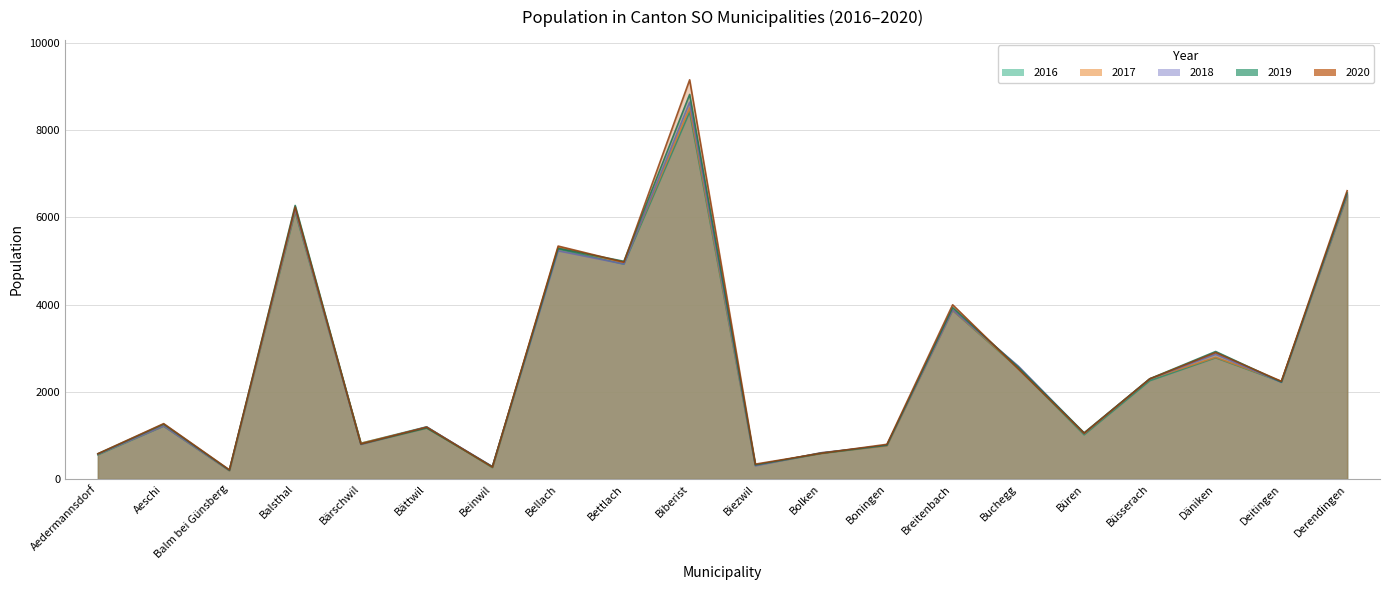

Which has a higher value, Bärschwil or Däniken?

Däniken